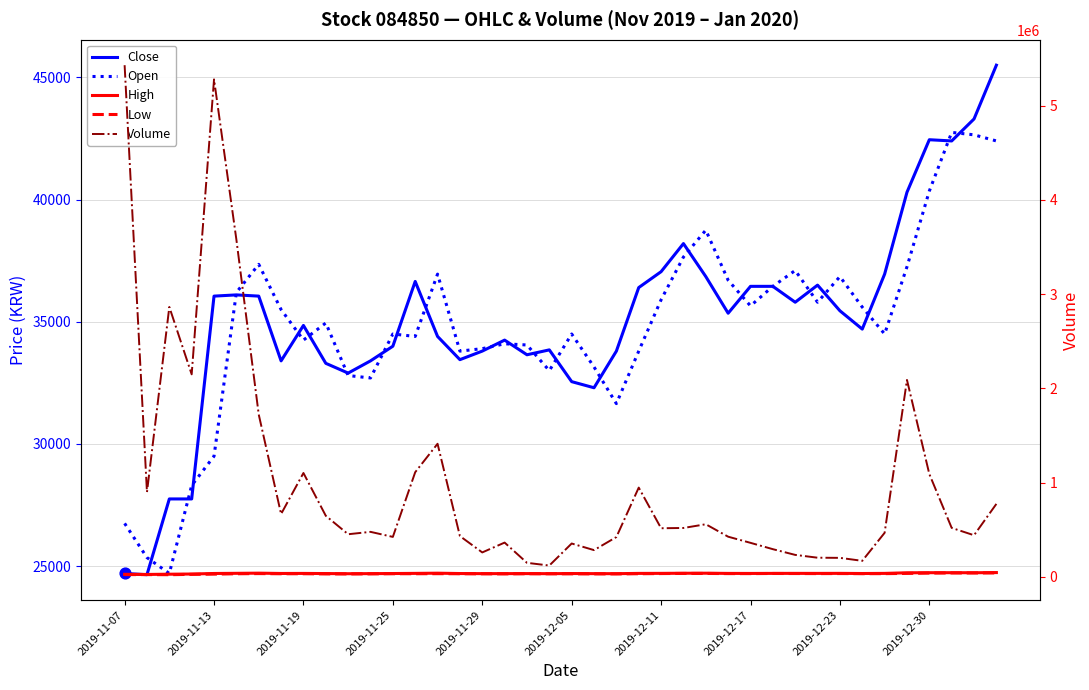

At which category is the sum across all series the highest?

2019-11-07